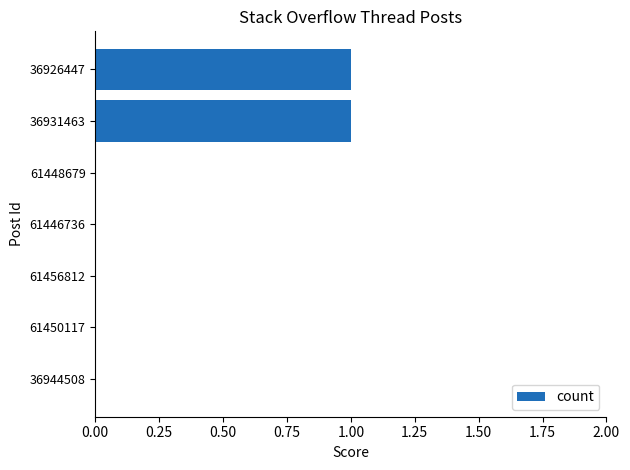

Count the number of data series in this chart.

1